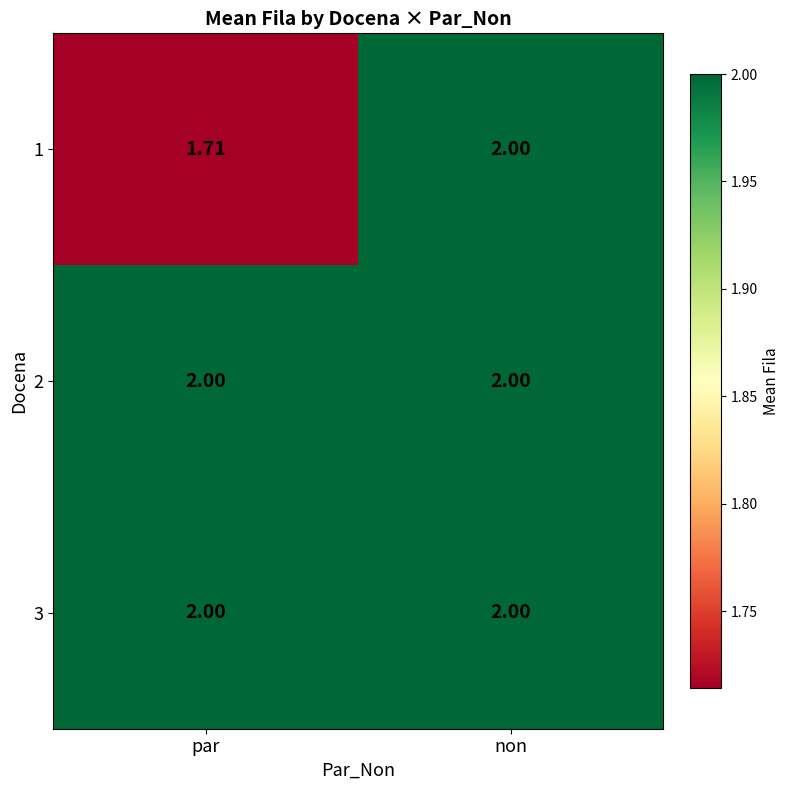

Where is 1 nearest to the value 1?

par